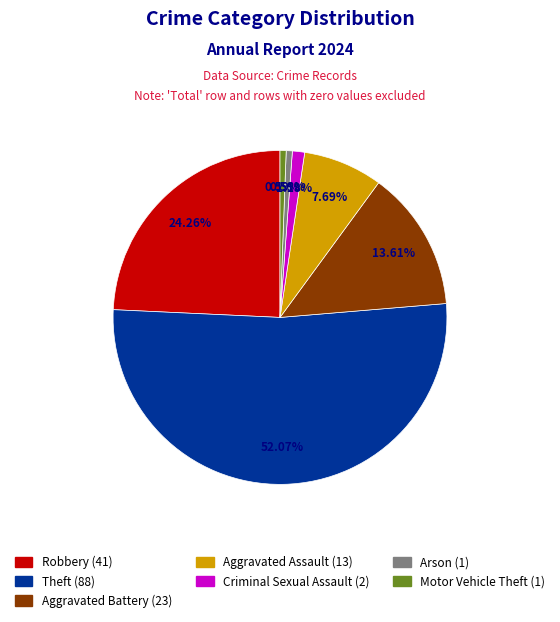

Is there a majority slice in this chart?

Yes